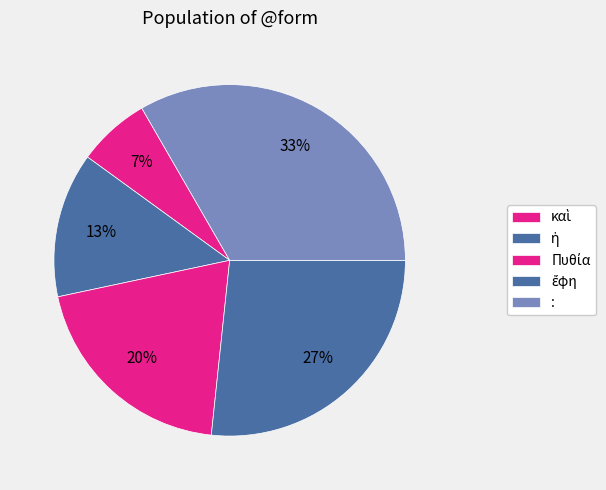

Does Πυθία account for over 50% of the chart?

No